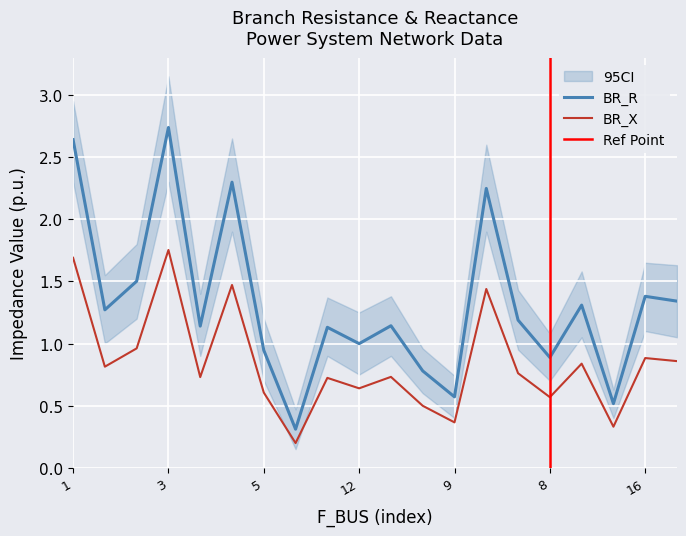

The BR_X series shows 1.5 at 16. True or false?

False